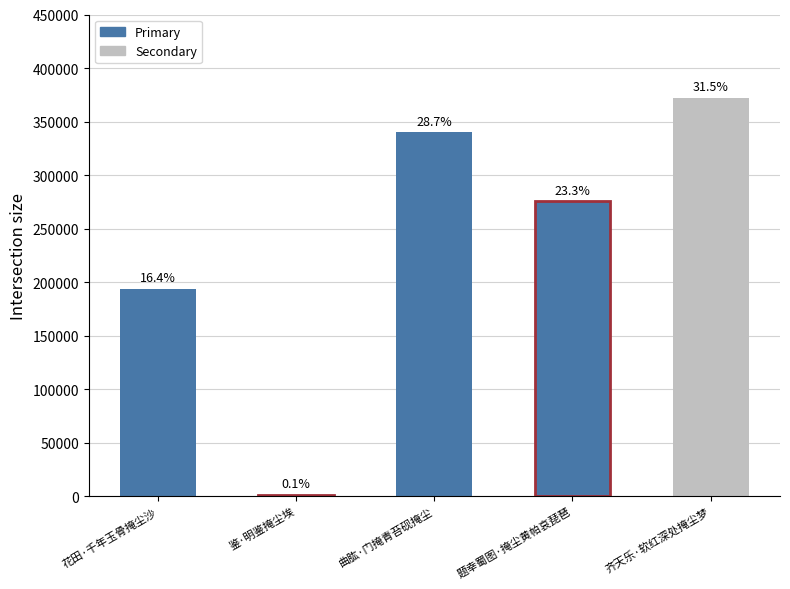

The value at 花田·千年玉骨掩尘沙 is 347668. True or false?

False